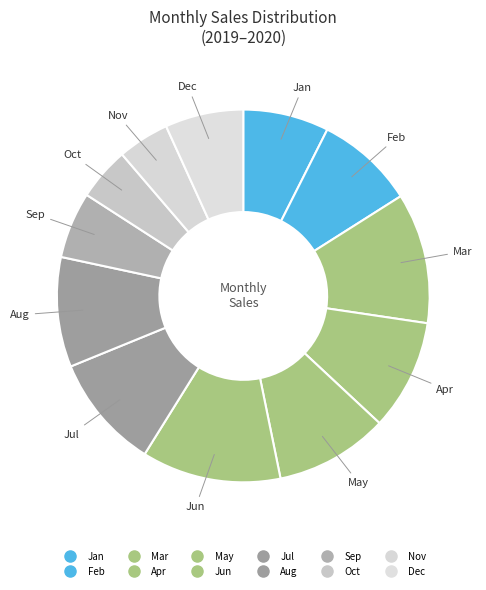

Is the sum of Feb and Nov greater than half?

No